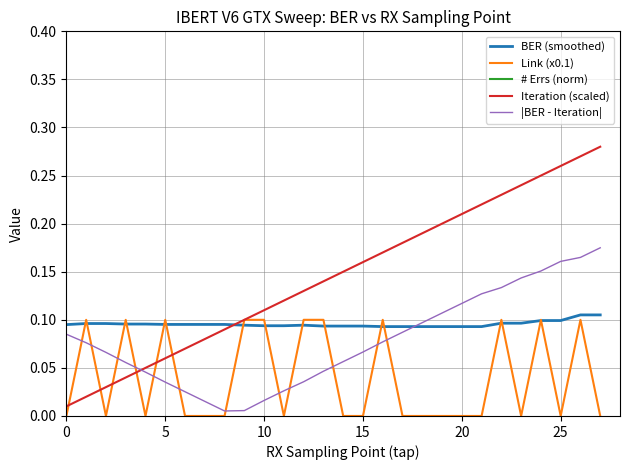

Which series has the widest spread of values?

Iteration (scaled)